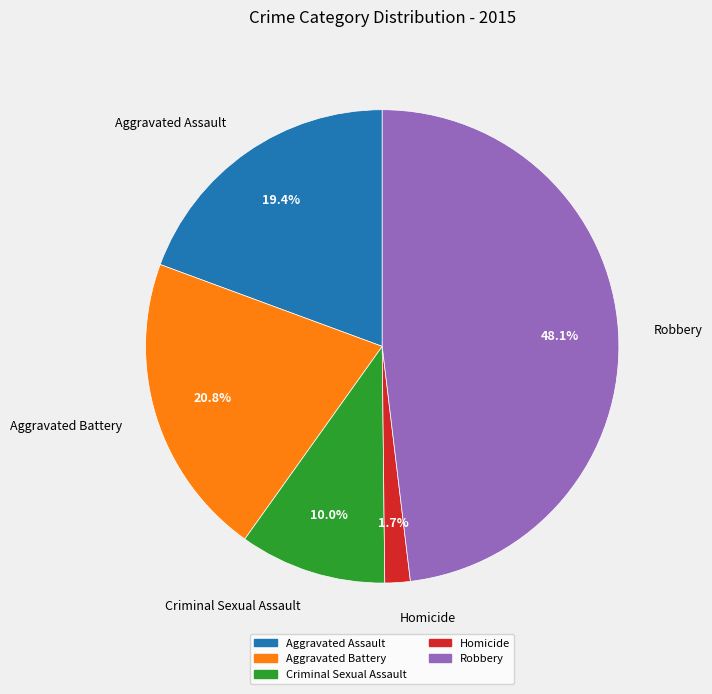

Does any single category account for the majority?

No